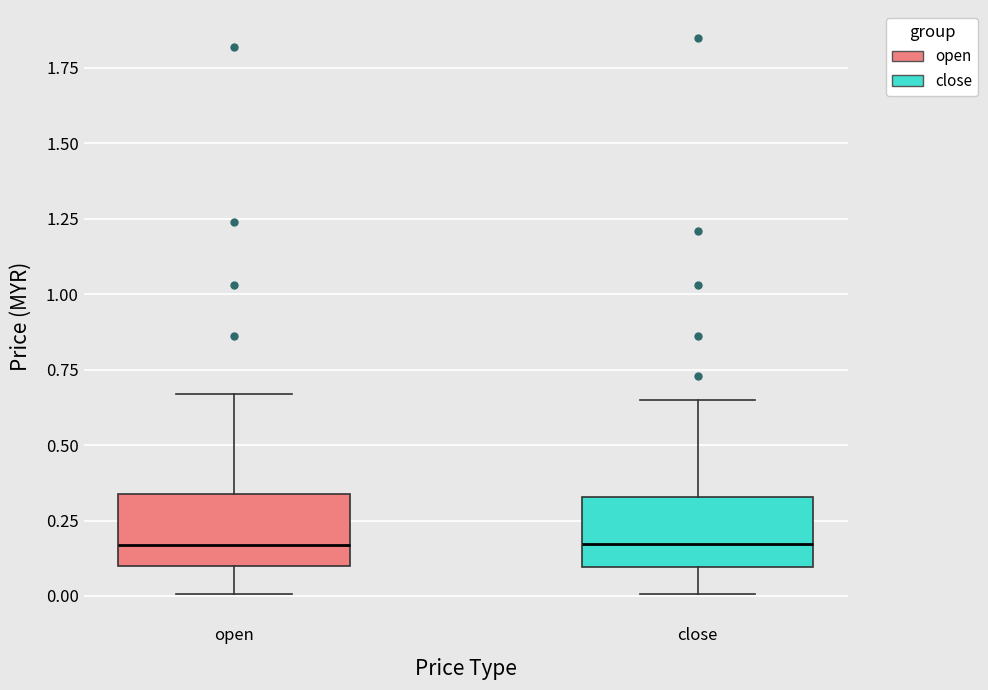

Reading left to right, transcribe this box plot: for each box, give where its median line is, the range the box spans, and where its two whiskers end, as read against the y-axis. The values are not printed on the chart, so give them approximately, as read against the axis.

open: median 0.15, box 0.10 to 0.35, whiskers 0.00 to 0.65
close: median 0.15, box 0.10 to 0.35, whiskers 0.00 to 0.65